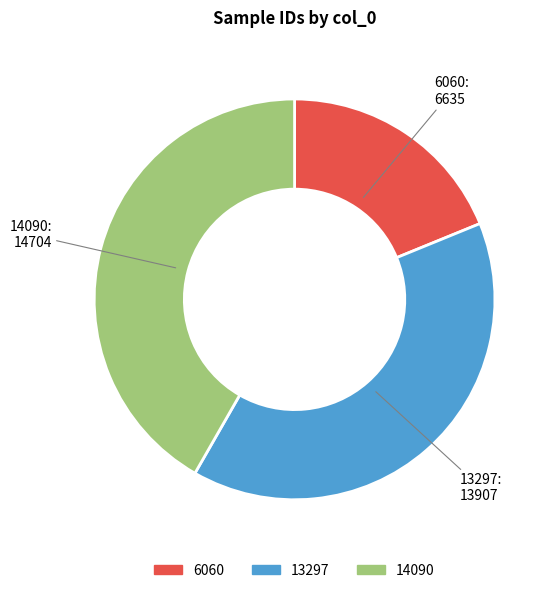

Does 14090 represent more than half of the total?

No